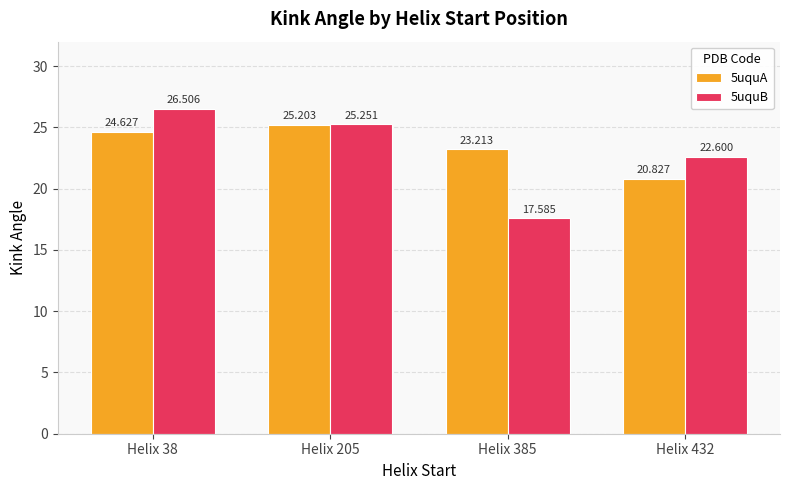

Is the value of 5uquB at Helix 385 greater than the value of 5uquA at Helix 432?

No